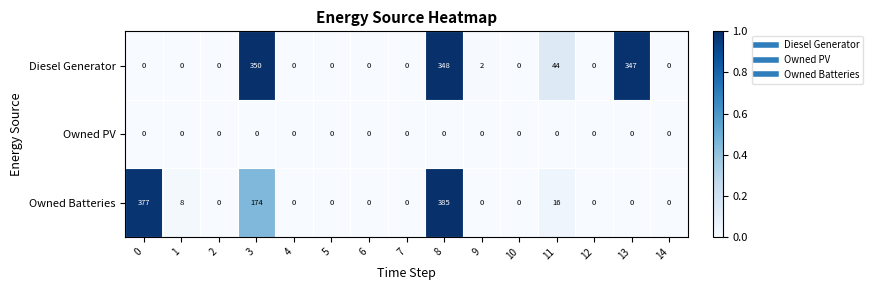

Between 2 and 8, which series saw the biggest shift?

Owned Batteries